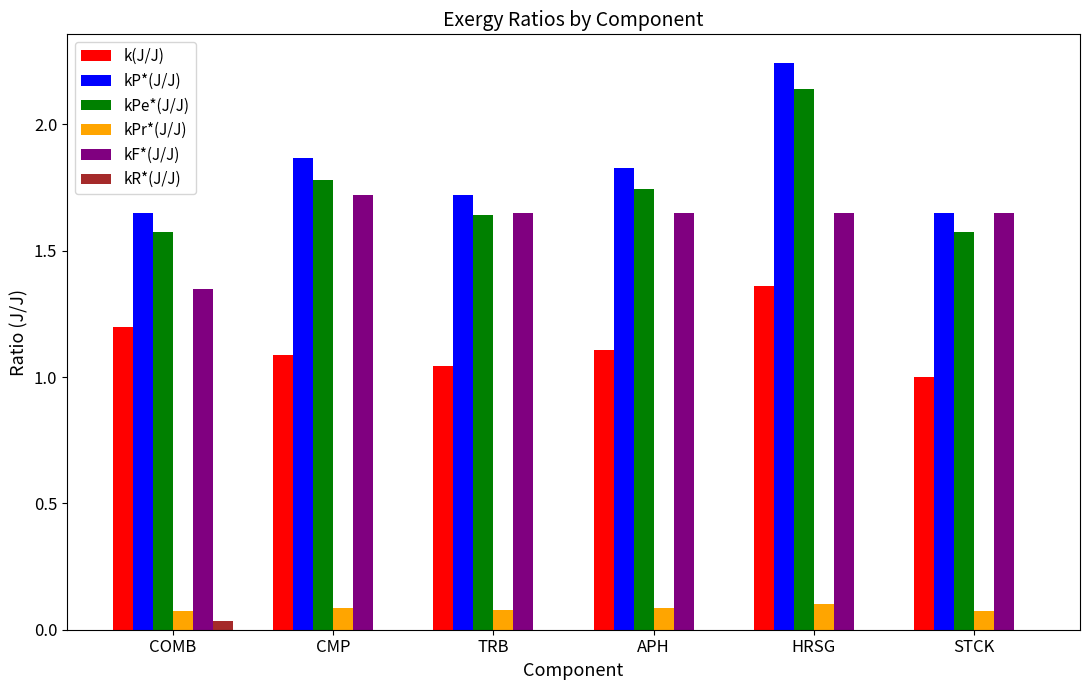

At which category does the chart reach its peak across all series?

HRSG